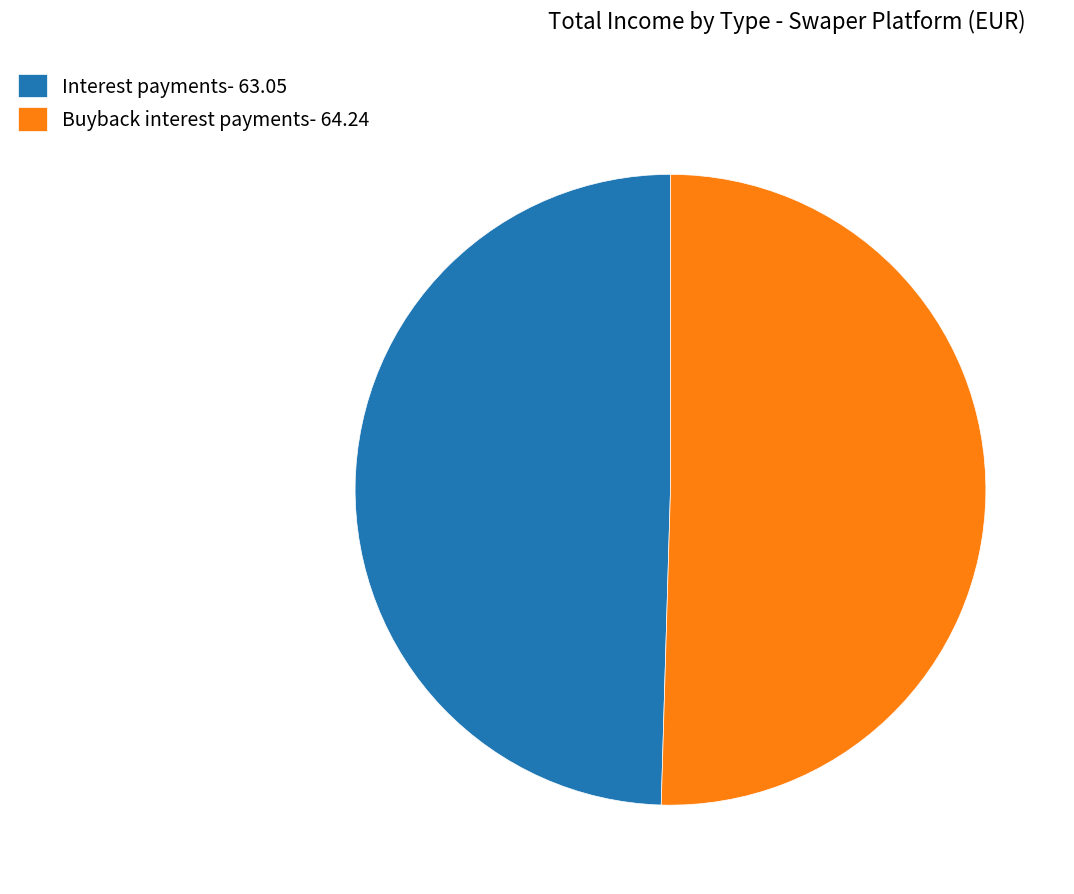

Is there a majority slice in this chart?

Yes